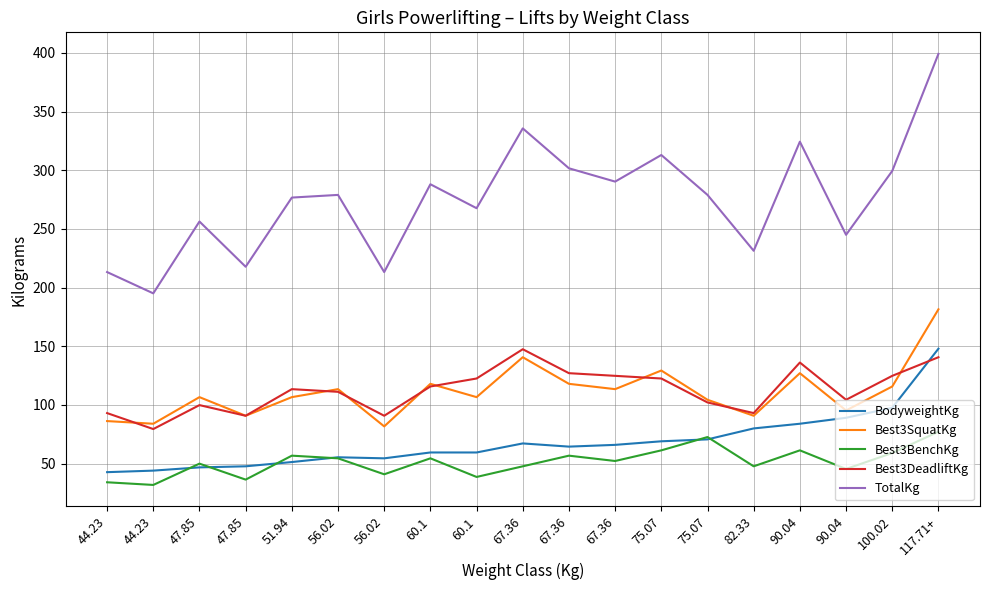

What is the spread (max minus min) of values at 56.02?

224.5